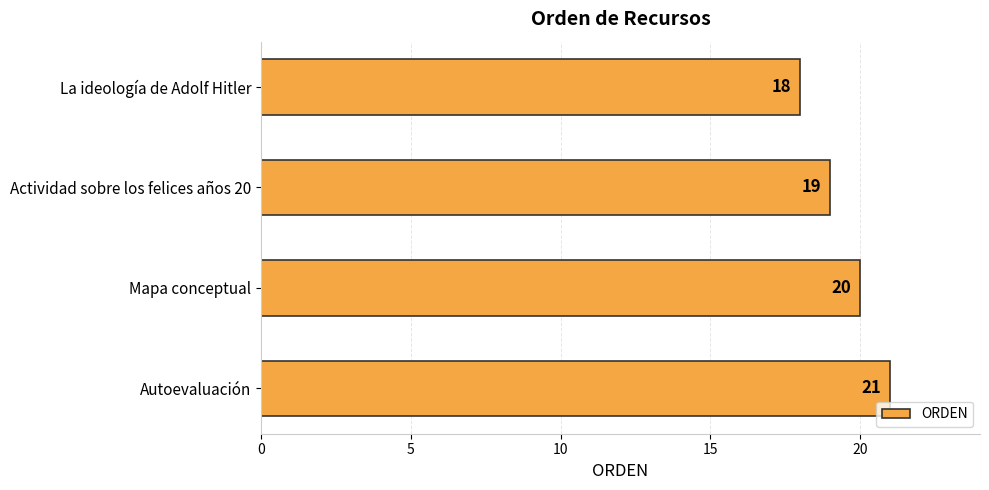

Does the chart contain stacked bars?

No